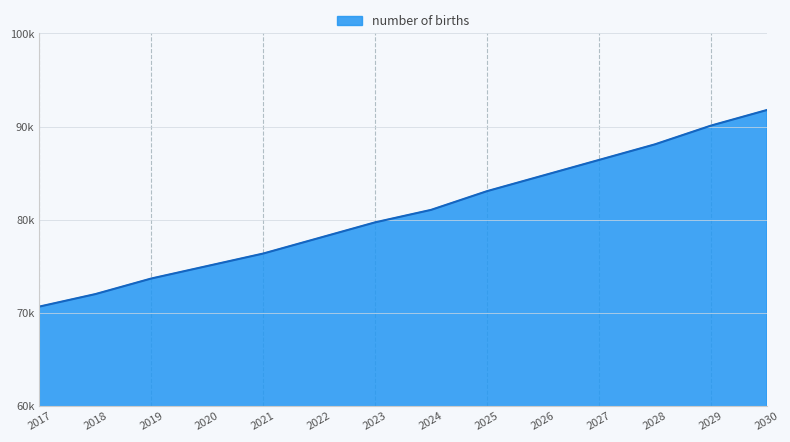

Is this an area chart (filled region under the line)?

Yes